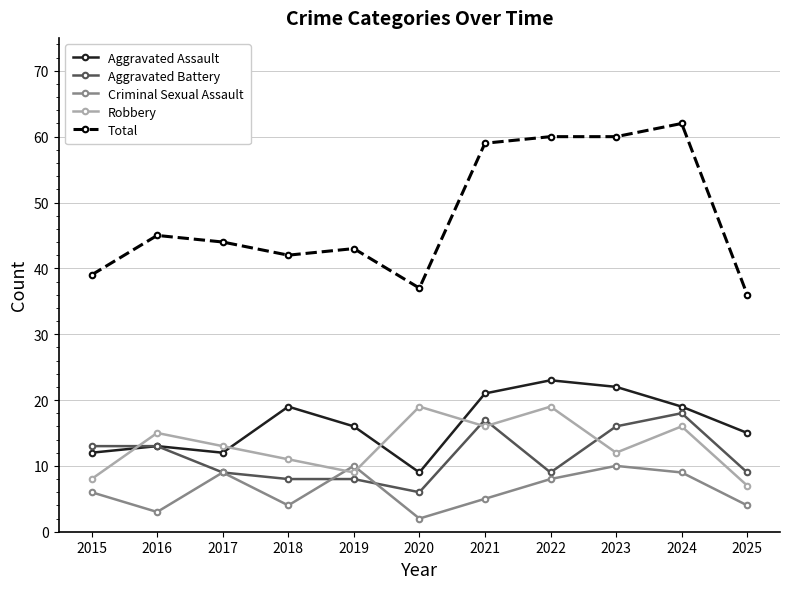

How many data points in Criminal Sexual Assault are less than 6?

5